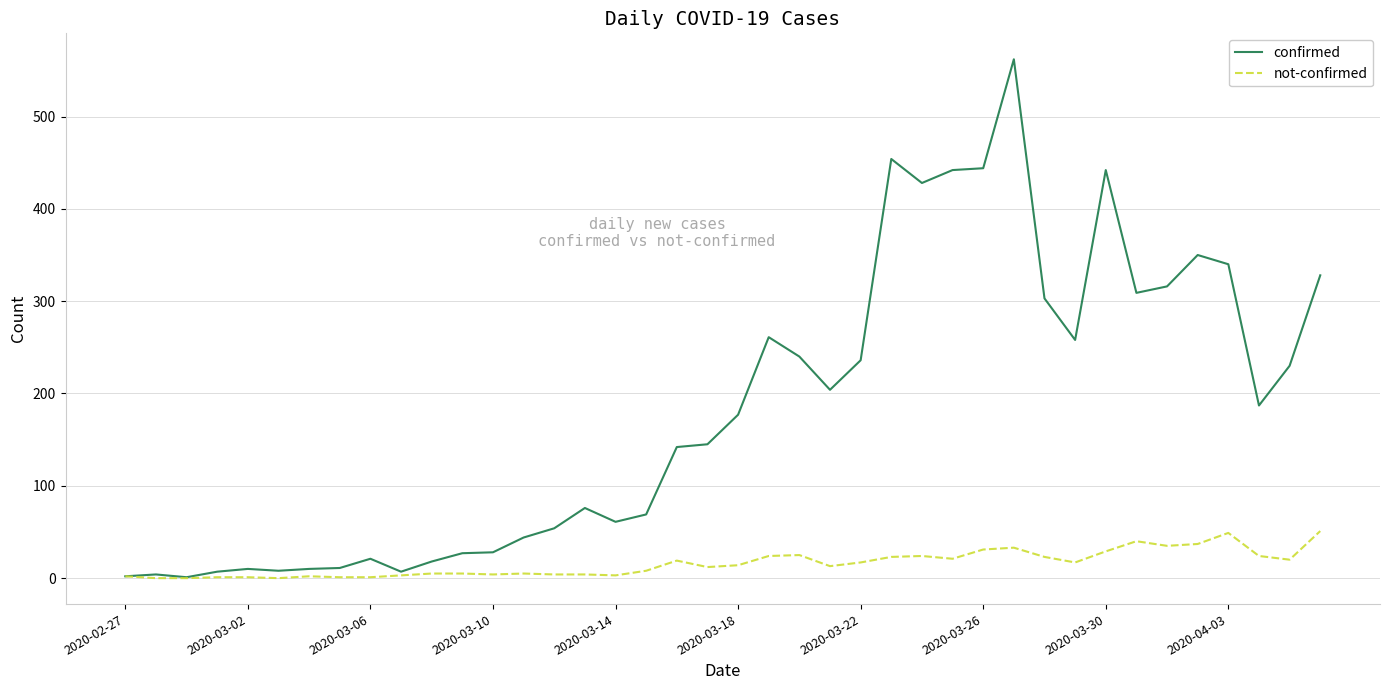

Which series has the largest range (max minus min)?

confirmed